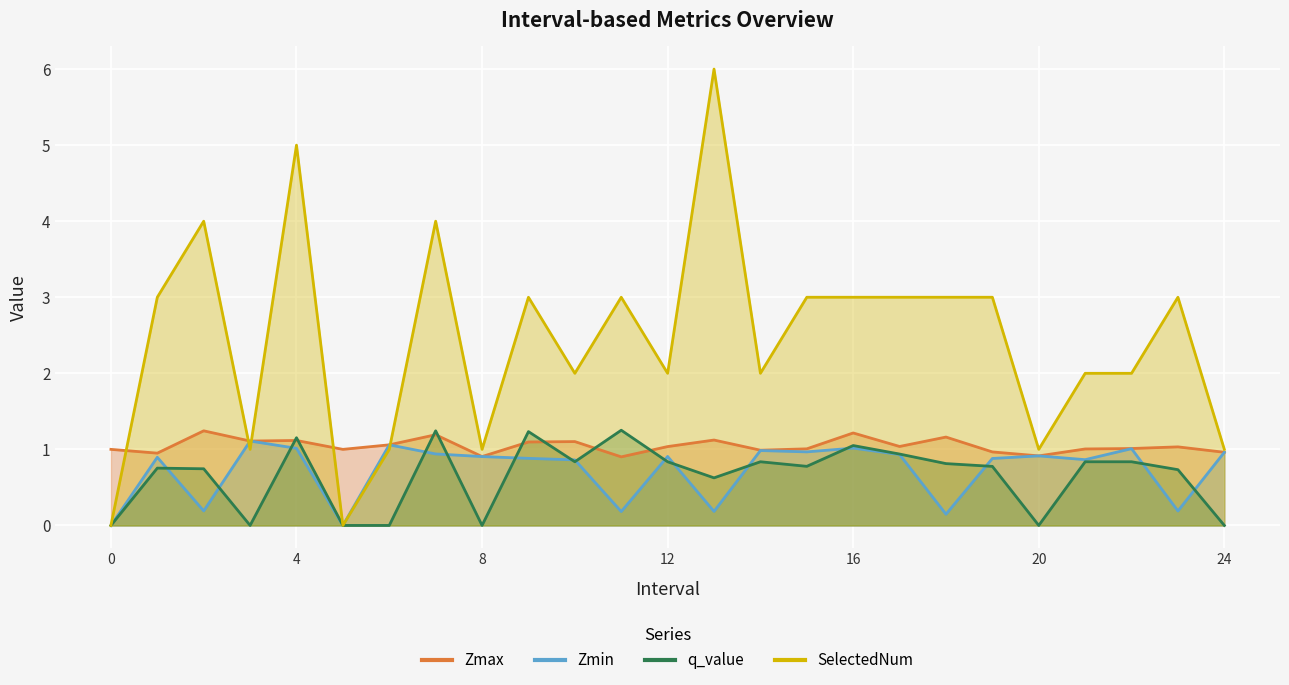

What is the label of the 10th point from the right?

15.0